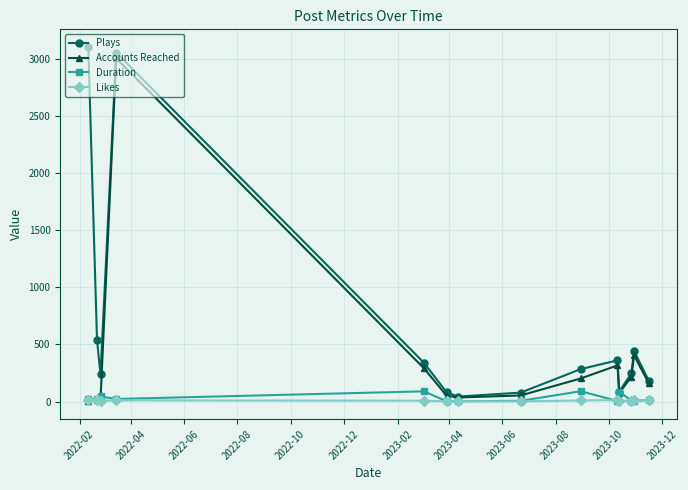

What is the greatest value displayed?

3102